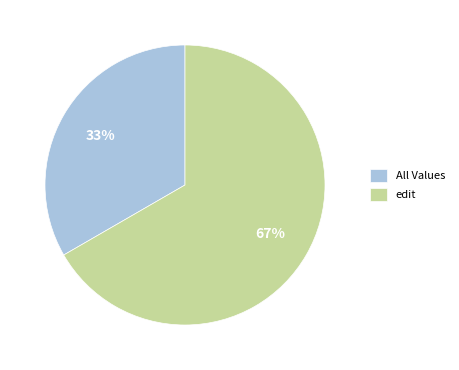

To the nearest percent, what is the combined percentage of All Values and edit?

100%